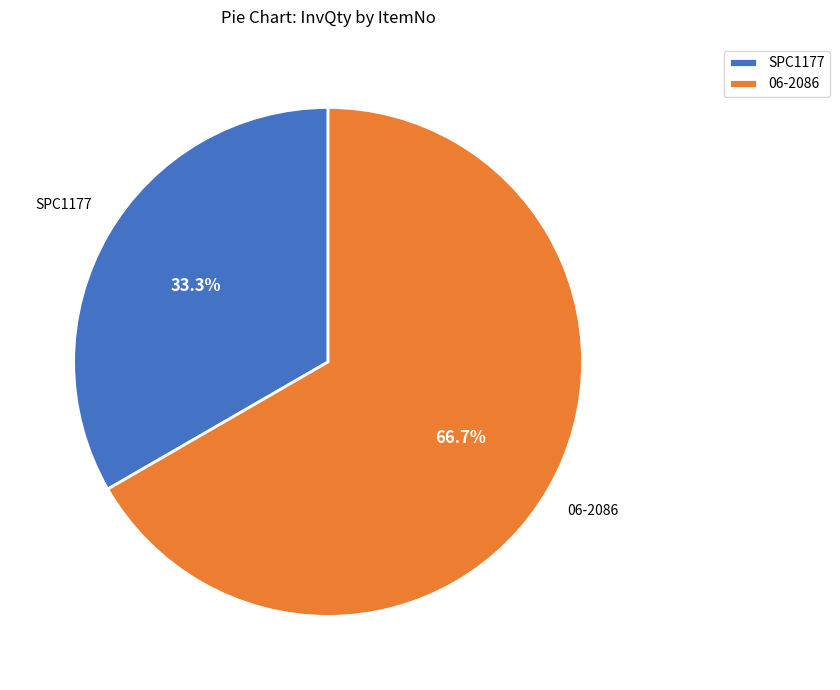

To the nearest percent, what is the combined percentage of SPC1177 and 06-2086?

100%